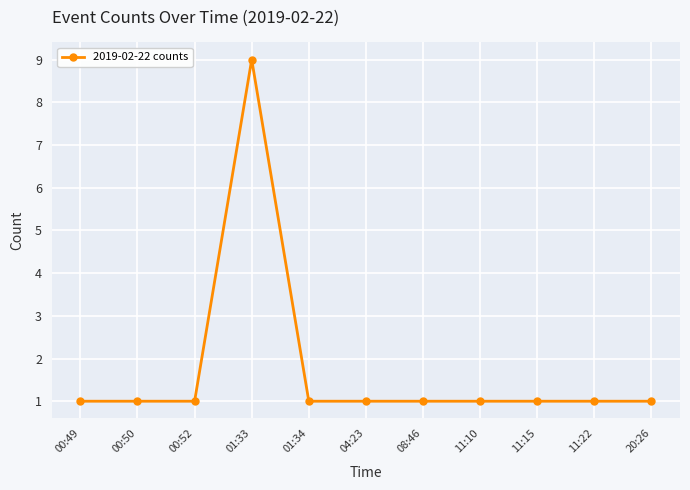

What is the maximum value shown in the chart?

9